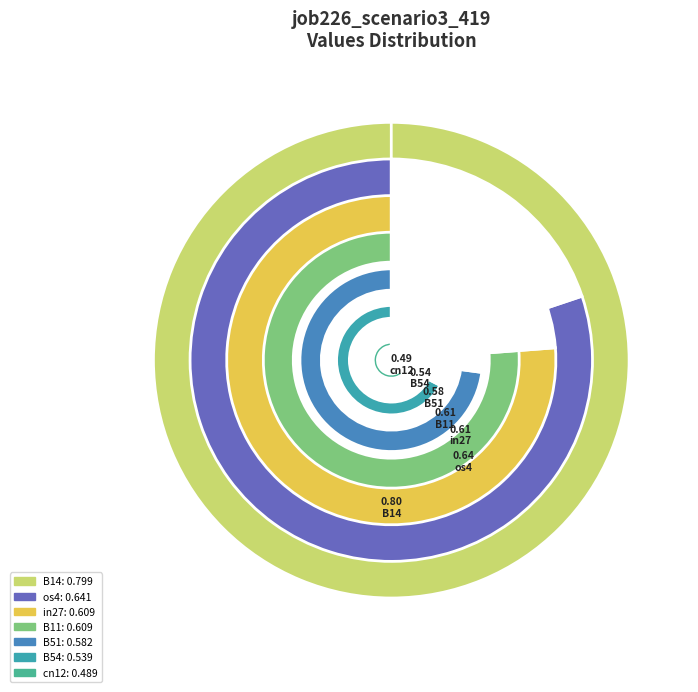

Which slice is the largest?

B14